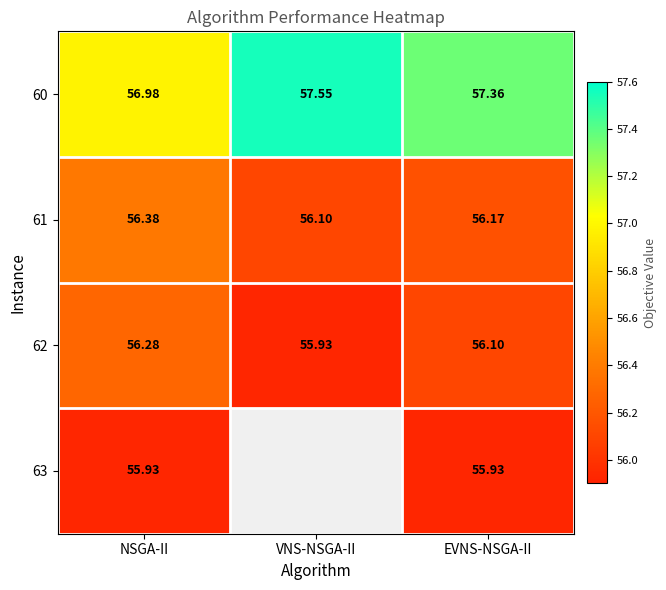

How many data points does each series have?

3